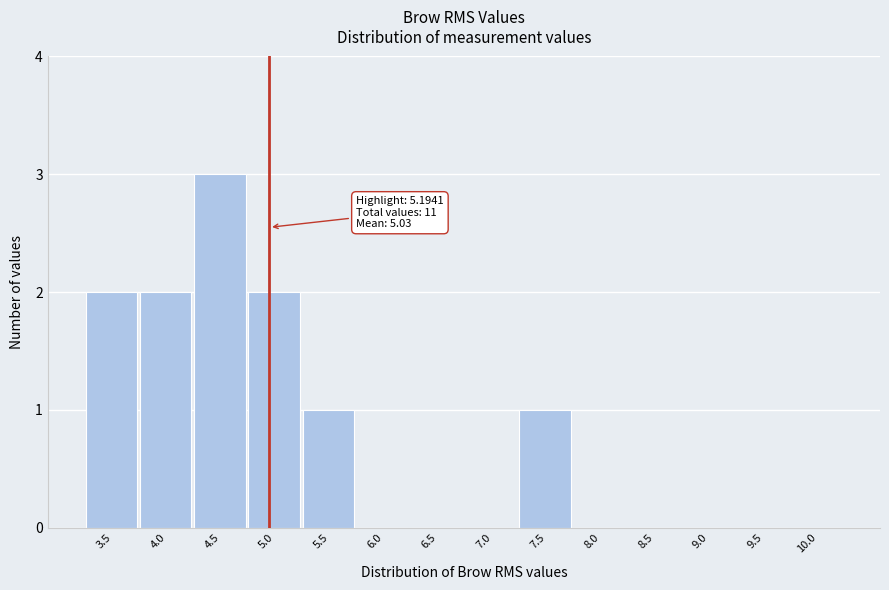

Reading right to left, list all the values displayed in this chart.

10.0=0	9.5=0	9.0=0	8.5=0	8.0=0	7.5=1	7.0=0	6.5=0	6.0=0	5.5=1	5.0=2	4.5=3	4.0=2	3.5=2